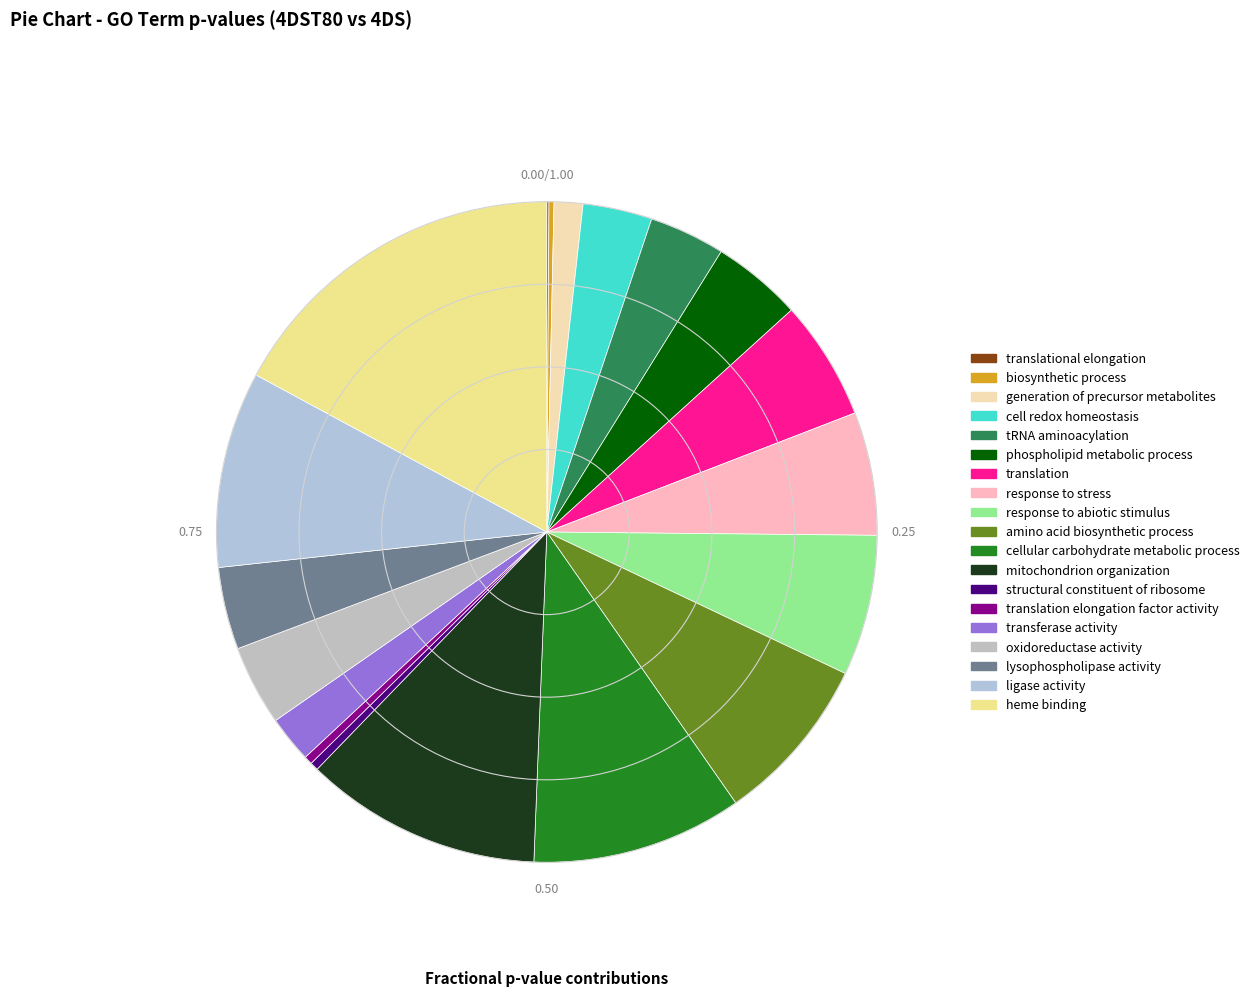

What is the largest slice in the pie chart?

heme binding